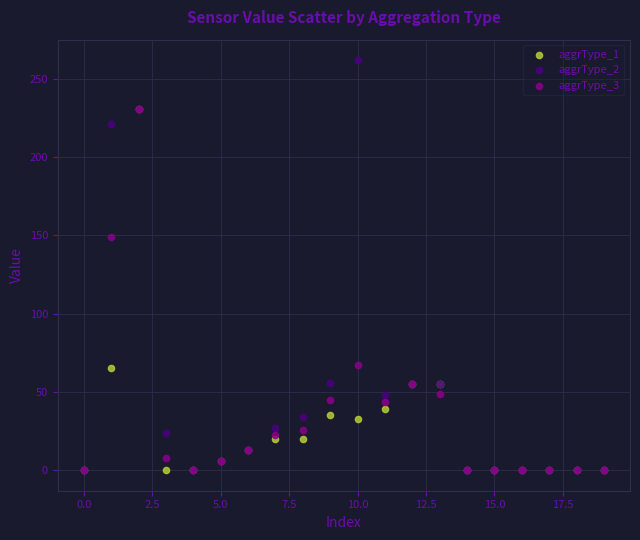

Across all series, what Y value is closest to 131?

149.0